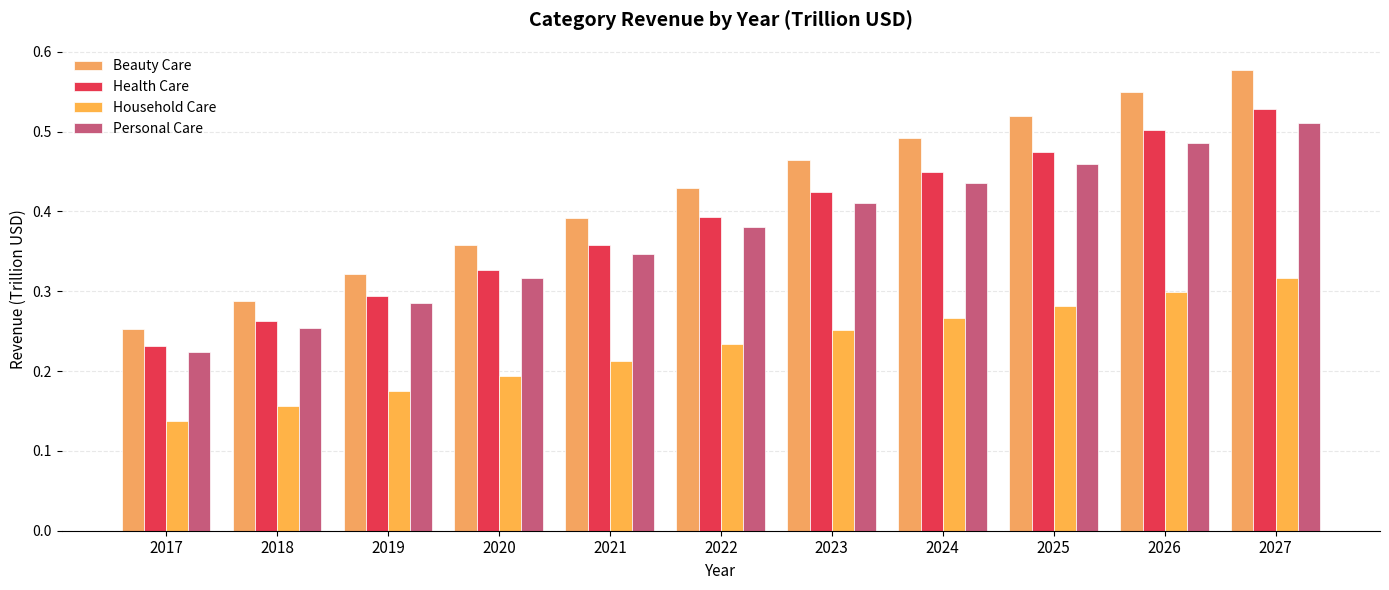

How many bars are there in total?

44